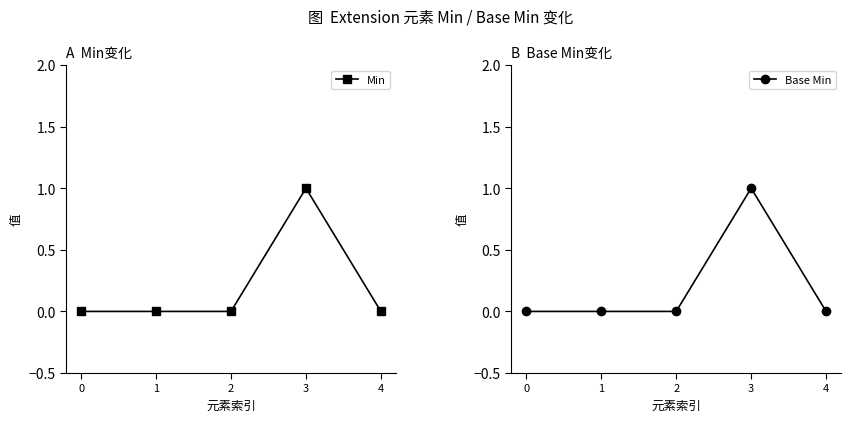

At which category does Min reach its first local peak?

3